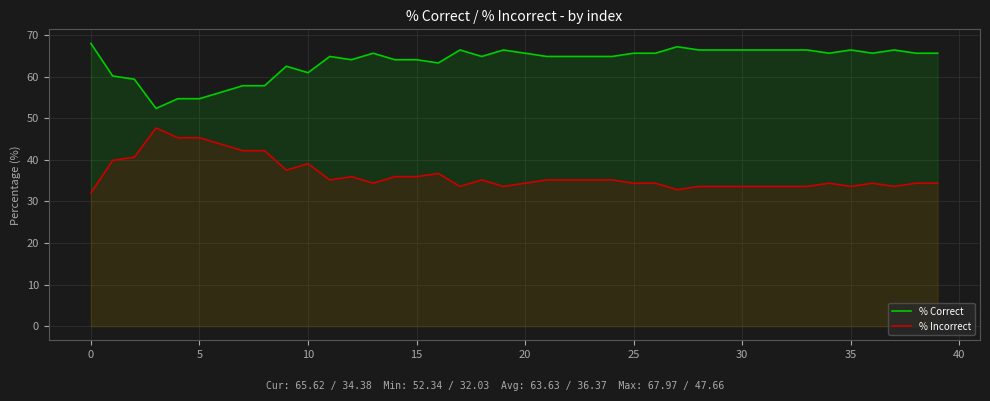

What is the difference between the highest and lowest values at 19?

32.8